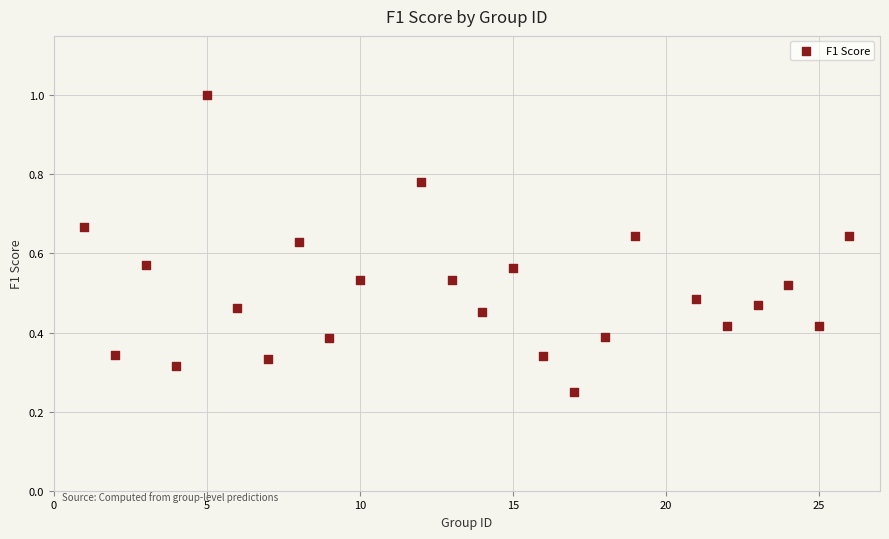

What is the range of X values (max minus min)?

25.0